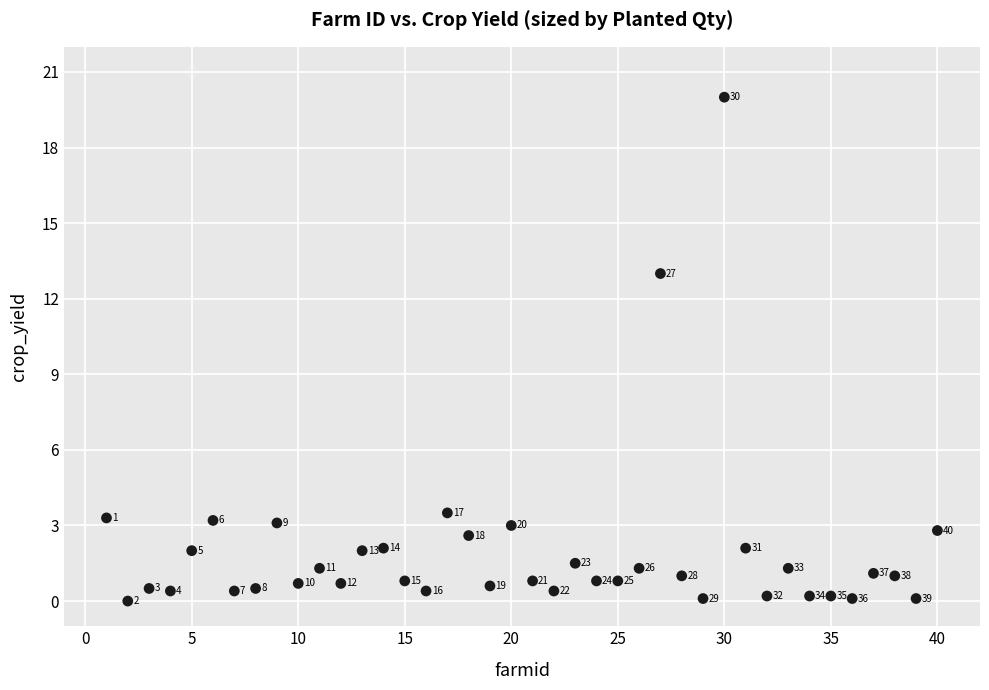

What is the range of X values (max minus min)?

39.0